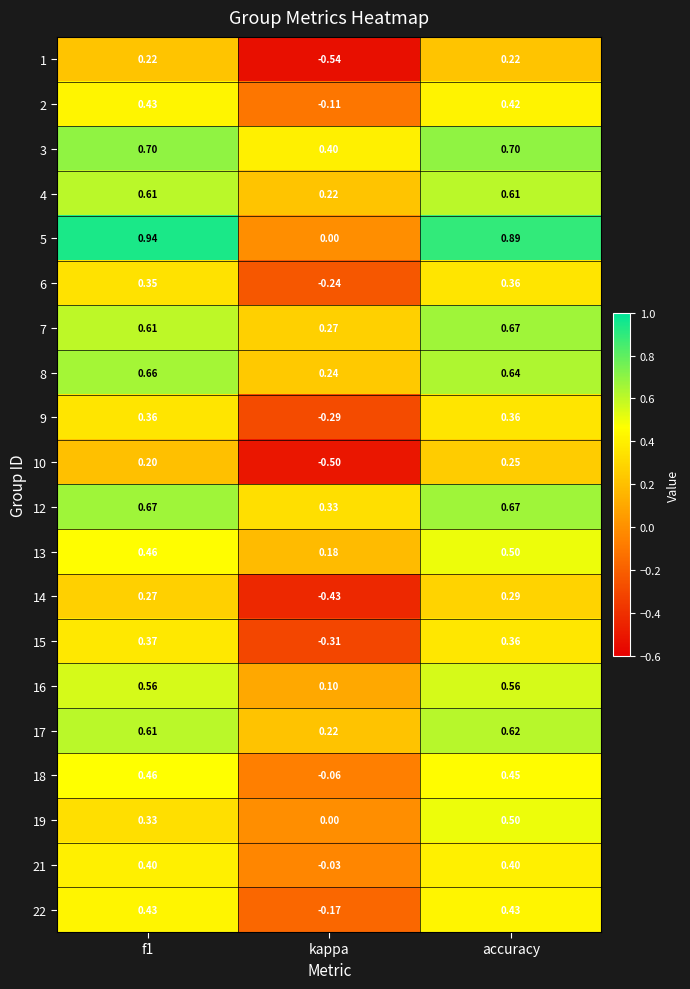

At which category does the chart reach its minimum across all series?

kappa